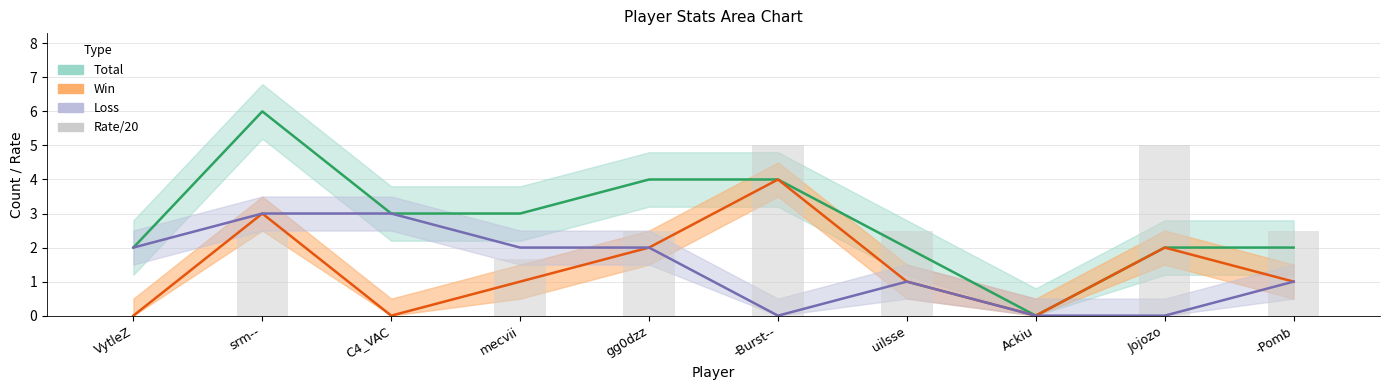

Are the bars grouped side by side (vs. stacked)?

No